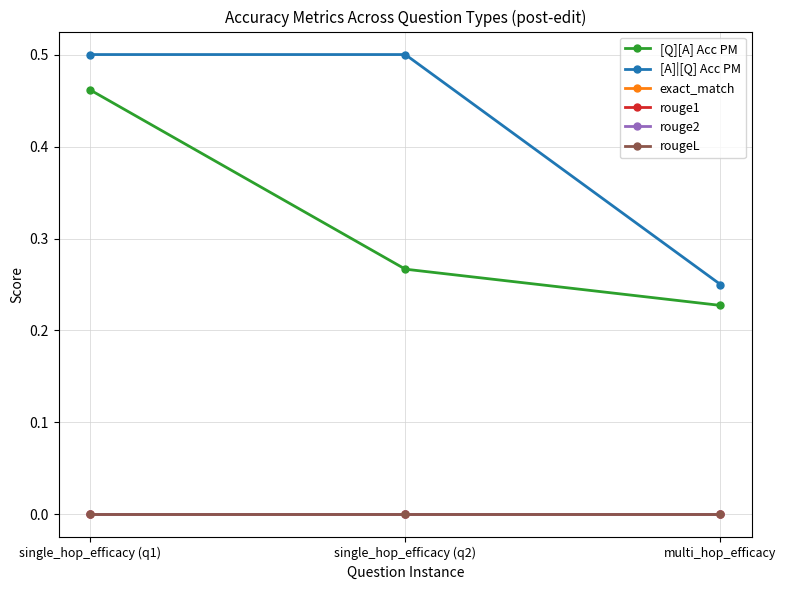

Does the chart display data point markers on the line(s)?

Yes